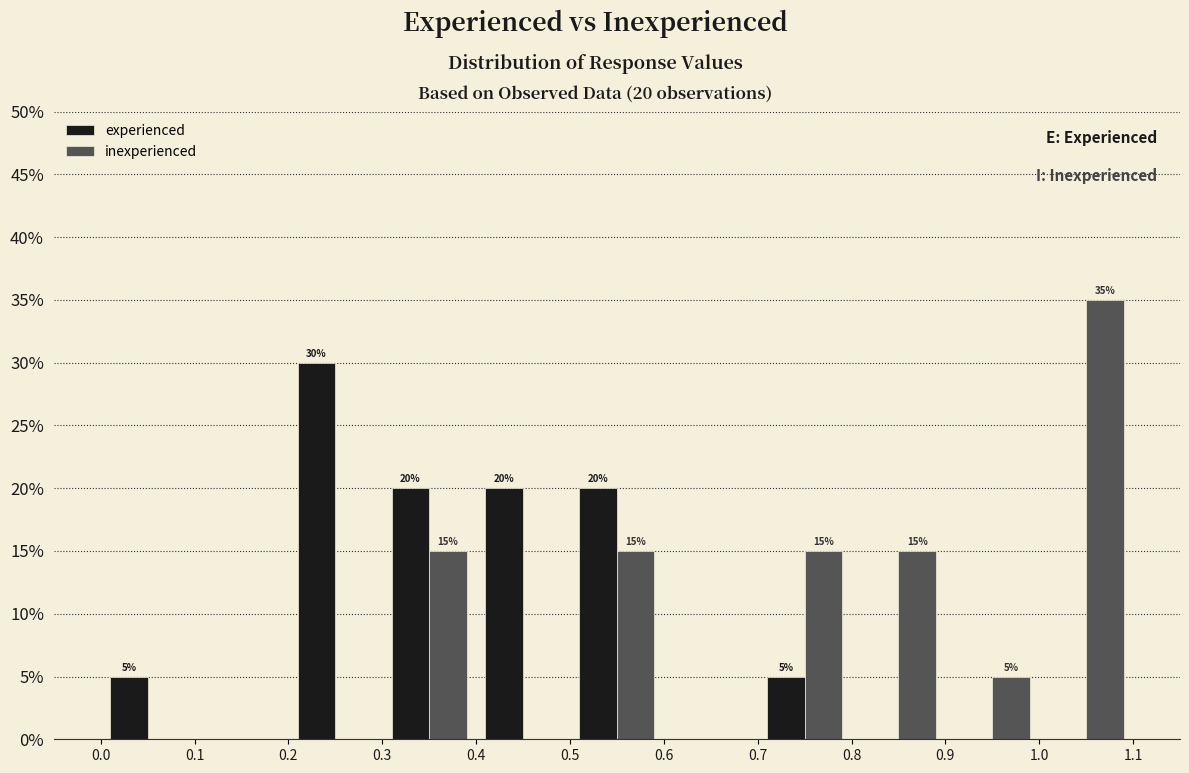

In the experienced series, which range on the x-axis has the tallest bar?

0.2 to 0.3